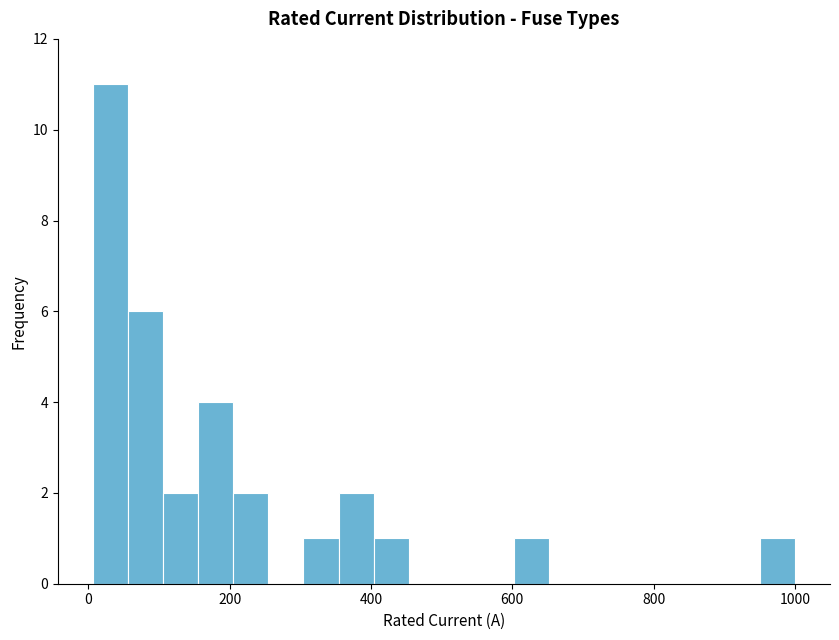

Read against the x-axis, roughly where is the centre of the tallest bar?

40